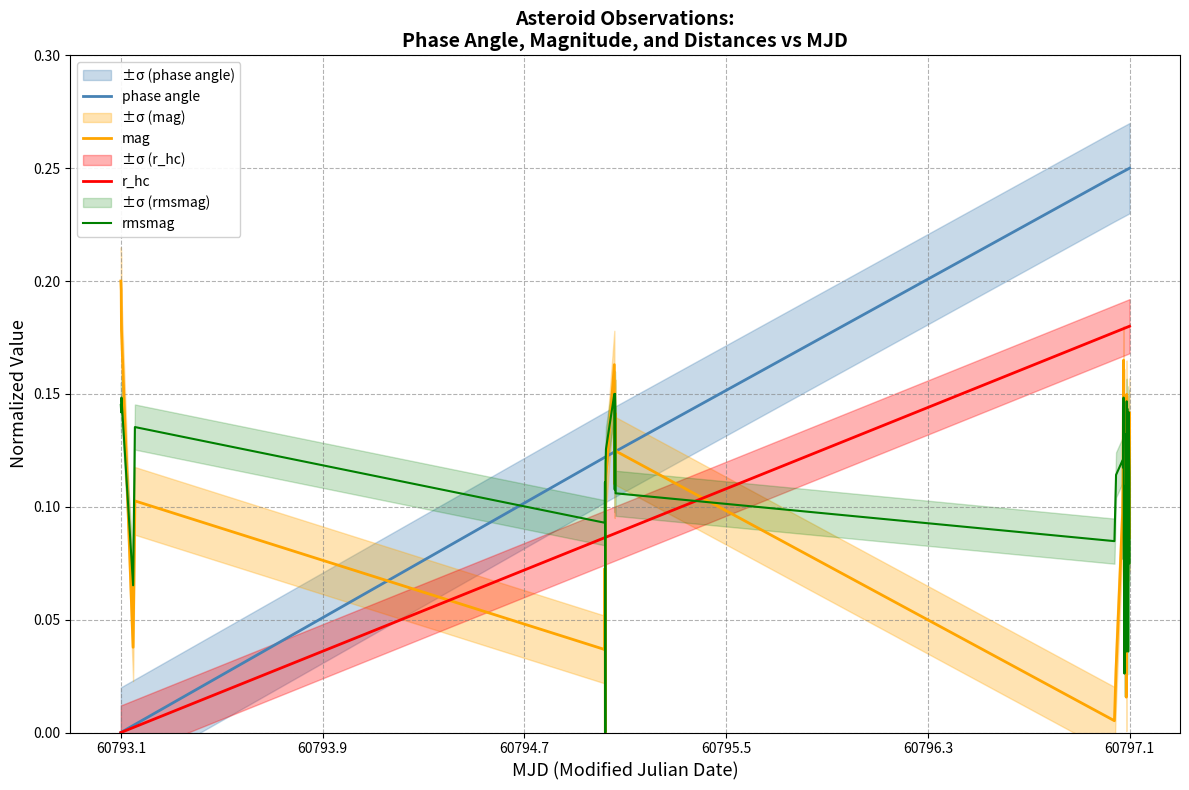

After their last crossing, which series has the higher values: mag or r_hc?

r_hc